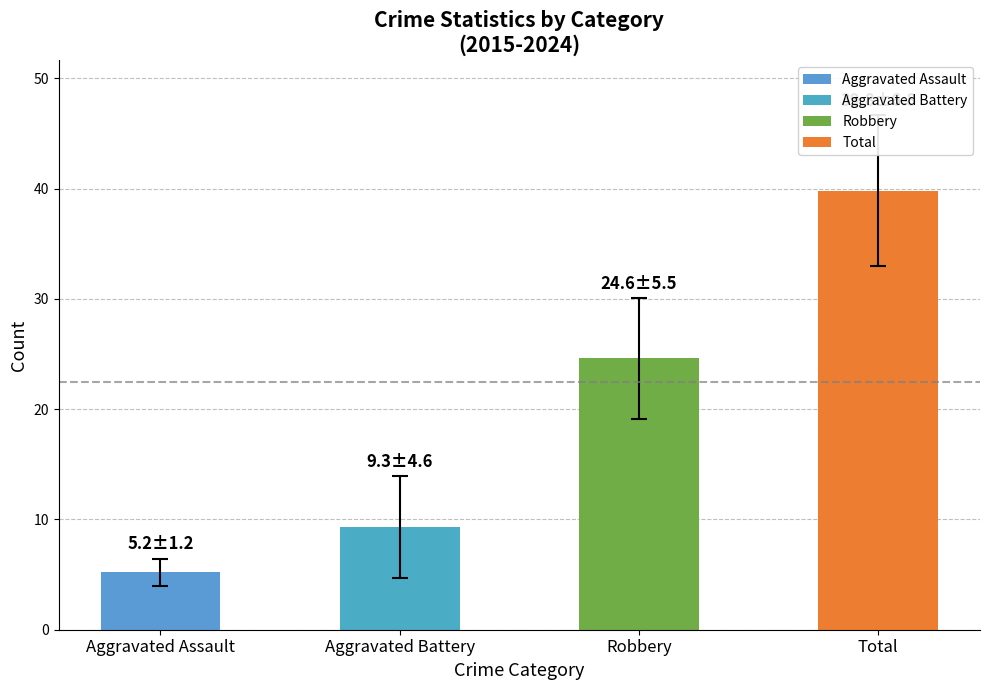

Read the value at Aggravated Battery.

9.3